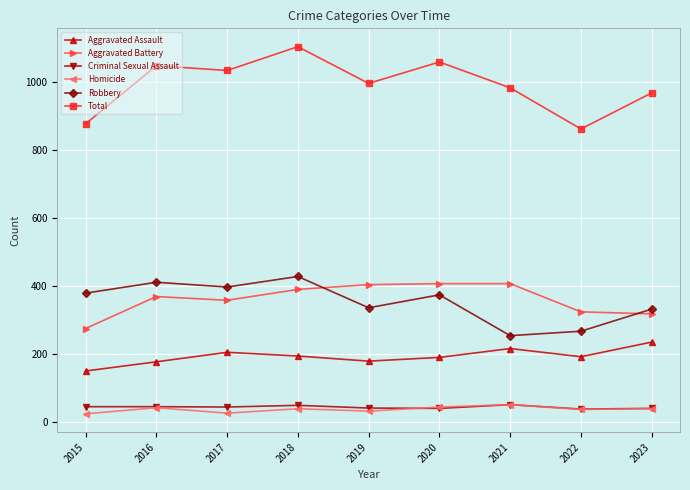

Which category has the highest value across all series?

2018